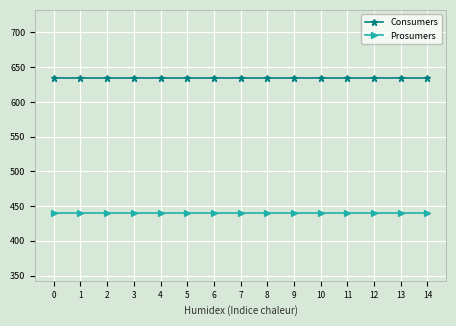

Which series has the largest total across all categories?

Consumers